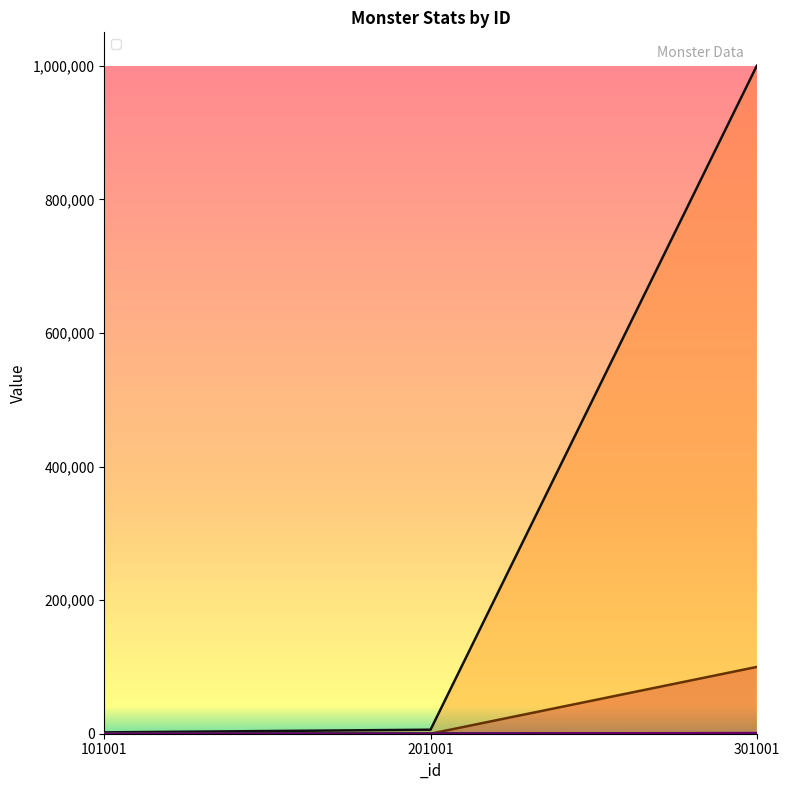

Reading left to right, what are all the values shown in this chart?

_level: 101001=1.0	201001=5.0	301001=99.0
_health: 101001=2000.0	201001=6000.0	301001=999999.0
_atk: 101001=50.0	201001=150.0	301001=100.0
_def: 101001=10.0	201001=20.0	301001=99999.0
_criticalChance: 101001=0.1	201001=50.0	301001=100.0
_criticalDamage: 101001=1.5	201001=150.0	301001=999.0